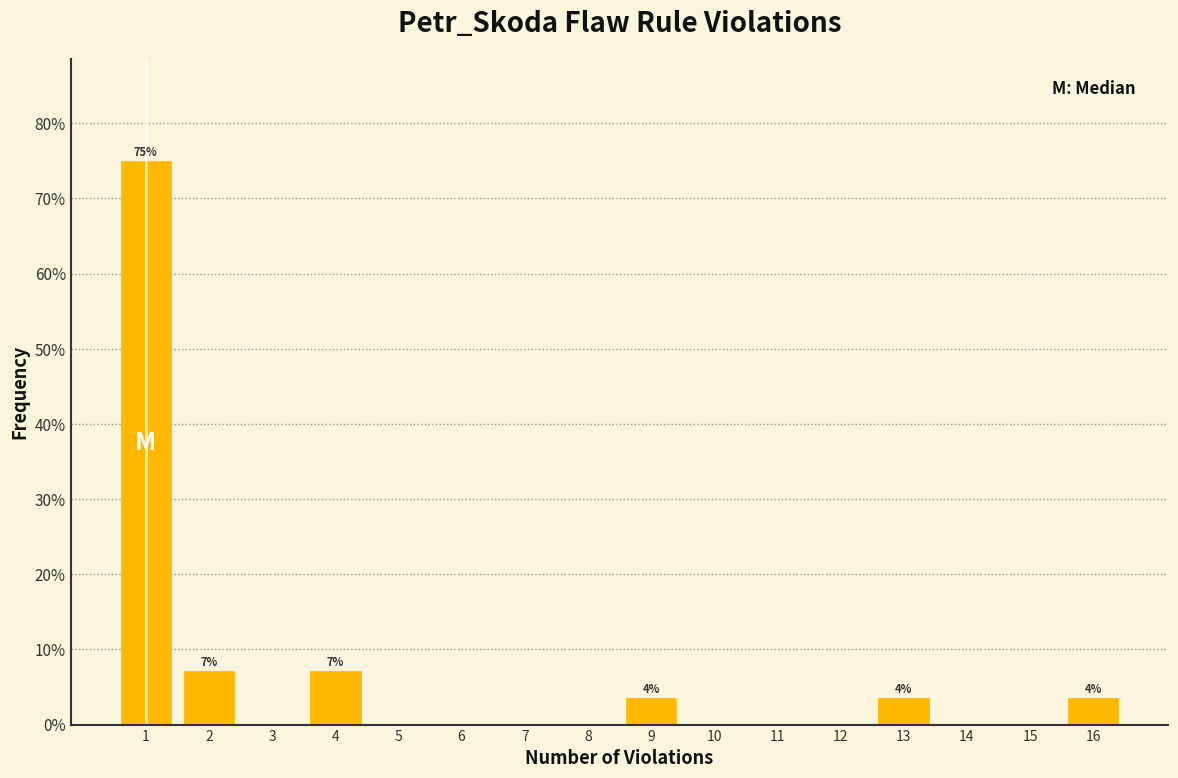

Reading left to right, transcribe all the data shown in this chart.

1=75.0	2=7.1	3=0.0	4=7.1	5=0.0	6=0.0	7=0.0	8=0.0	9=3.6	10=0.0	11=0.0	12=0.0	13=3.6	14=0.0	15=0.0	16=3.6